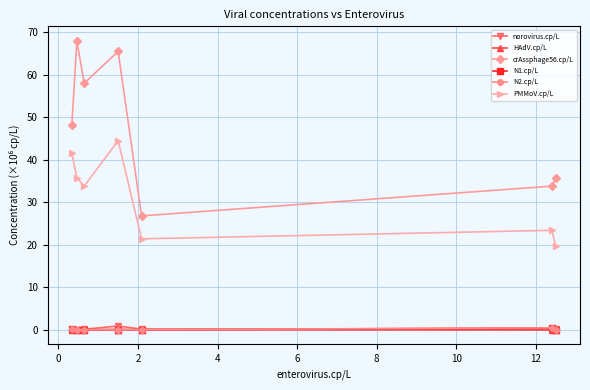

Which series has the largest range (max minus min)?

crAssphage56.cp/L